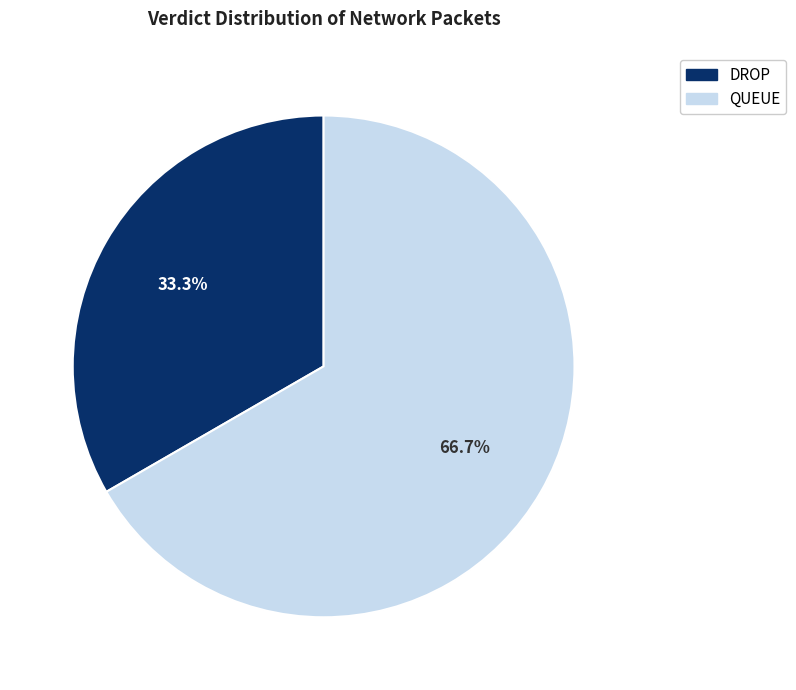

Does DROP account for over 50% of the chart?

No